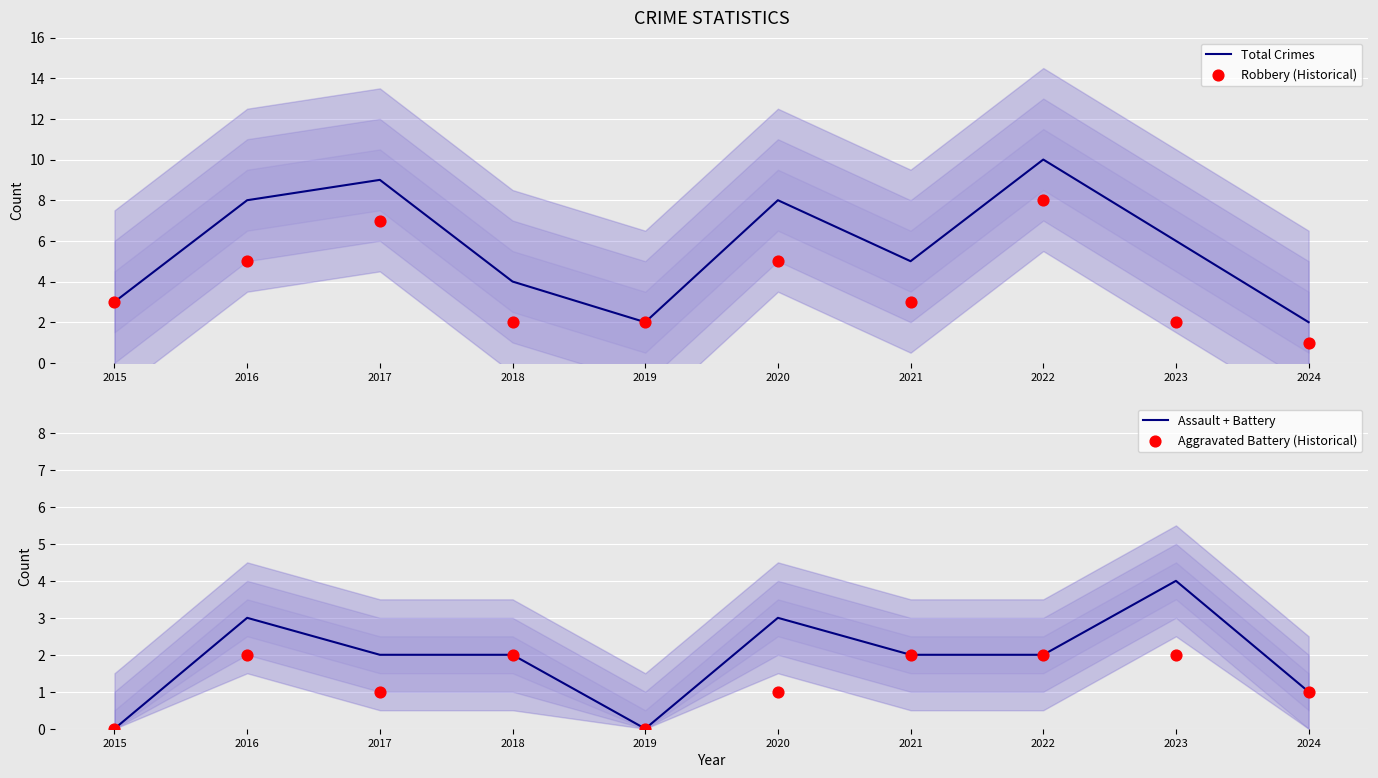

At which category is the sum across all series the highest?

2022